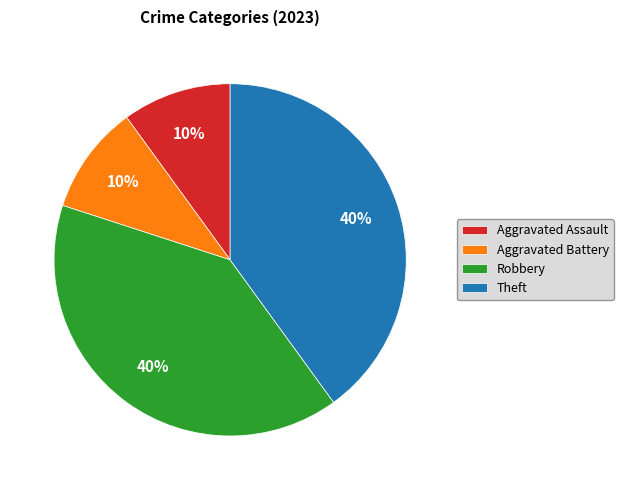

To the nearest percent, what is the average slice percentage?

25%